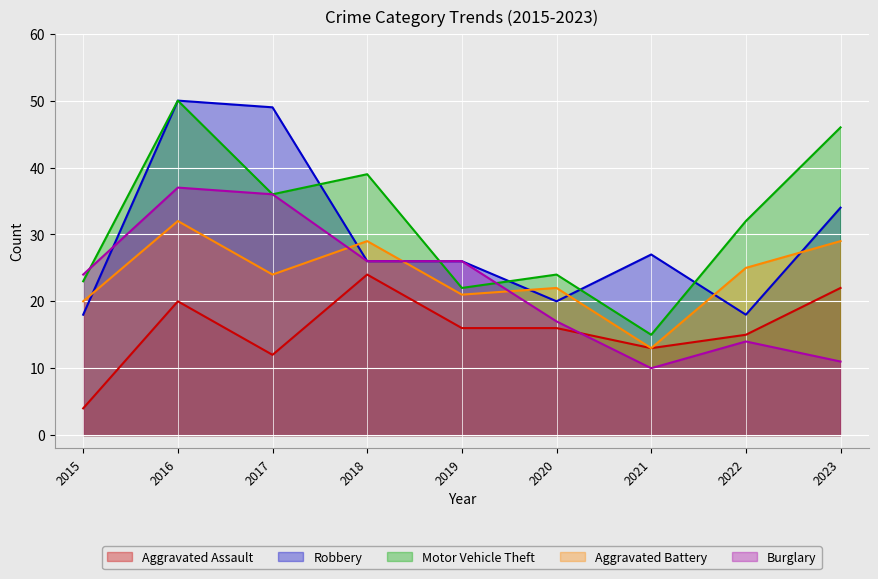

Reading right to left, transcribe all the data shown in this chart.

Aggravated Assault: 2023=22	2022=15	2021=13	2020=16	2019=16	2018=24	2017=12	2016=20	2015=4
Robbery: 2023=34	2022=18	2021=27	2020=20	2019=26	2018=26	2017=49	2016=50	2015=18
Motor Vehicle Theft: 2023=46	2022=32	2021=15	2020=24	2019=22	2018=39	2017=36	2016=50	2015=23
Aggravated Battery: 2023=29	2022=25	2021=13	2020=22	2019=21	2018=29	2017=24	2016=32	2015=20
Burglary: 2023=11	2022=14	2021=10	2020=17	2019=26	2018=26	2017=36	2016=37	2015=24